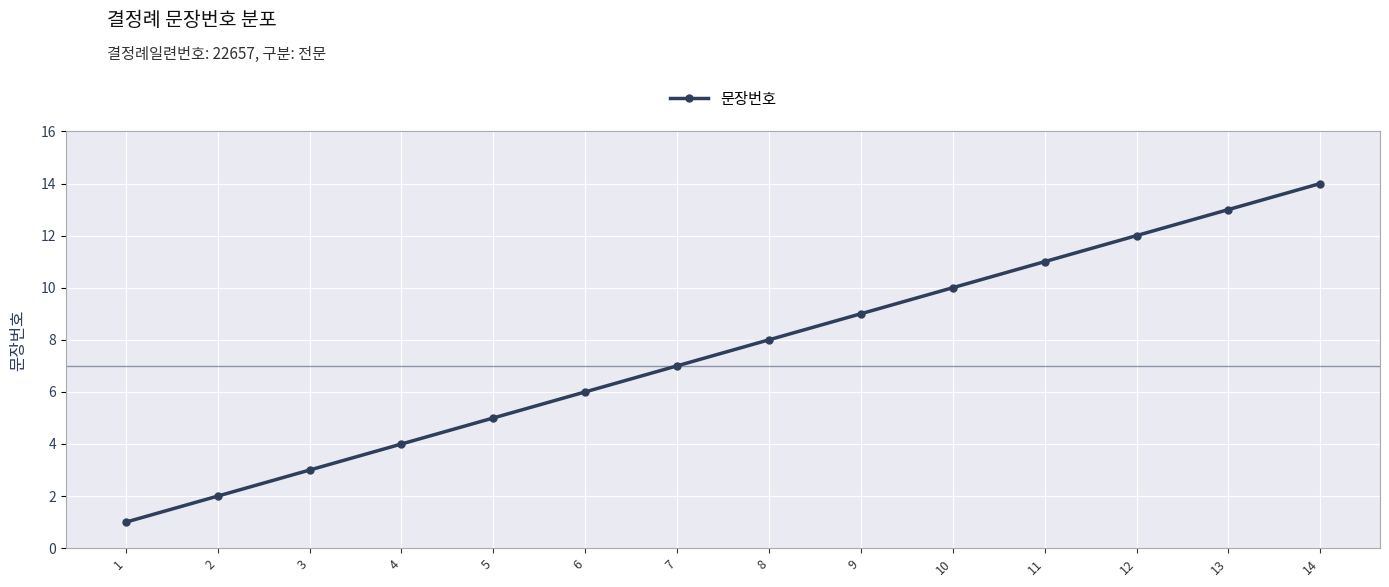

What is the greatest value displayed?

14